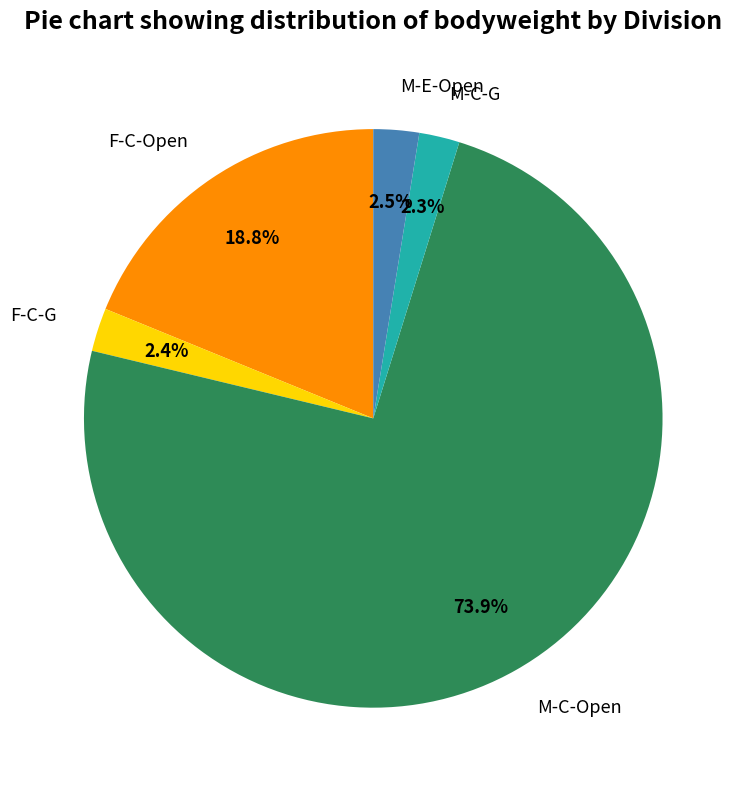

To the nearest percent, what is the average slice percentage?

20%